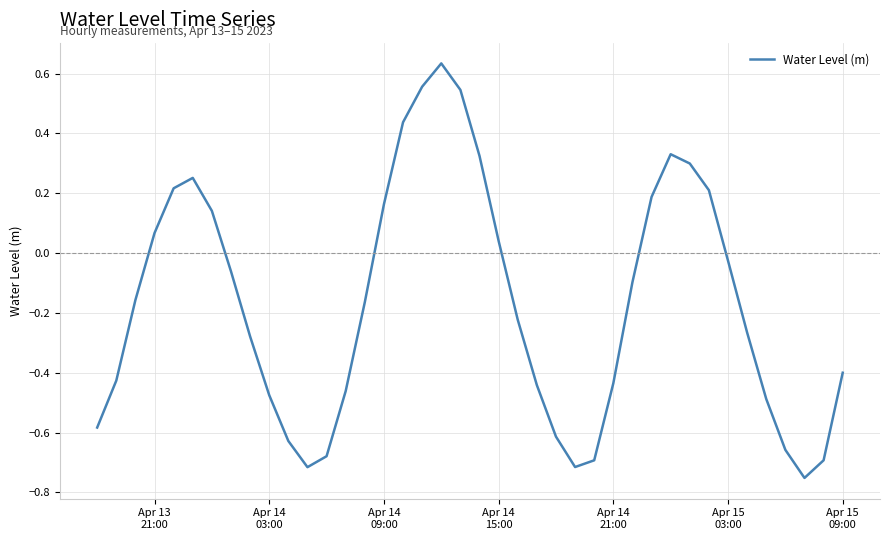

What is the difference between the maximum and minimum values?

1.4